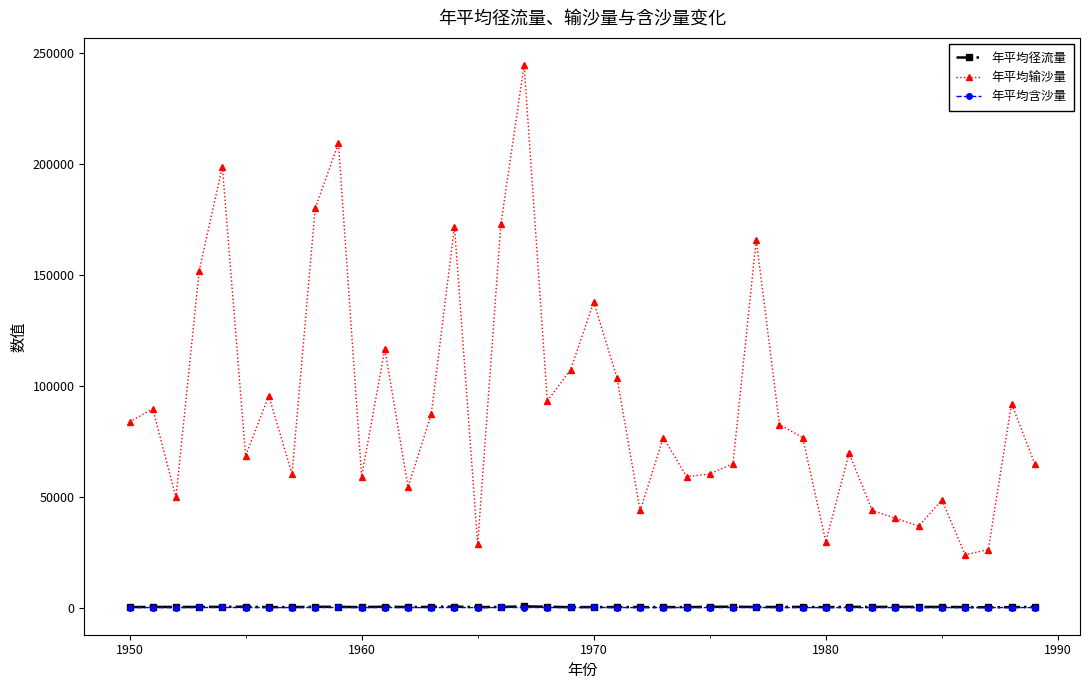

True or false: 年平均径流量 has more than 1 interior local peaks.

True